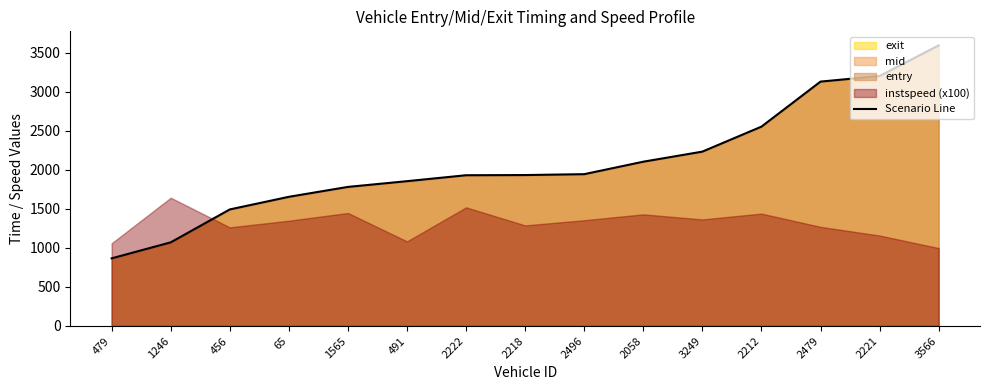

Is it true that the value at 2221 is 4540.5?

False